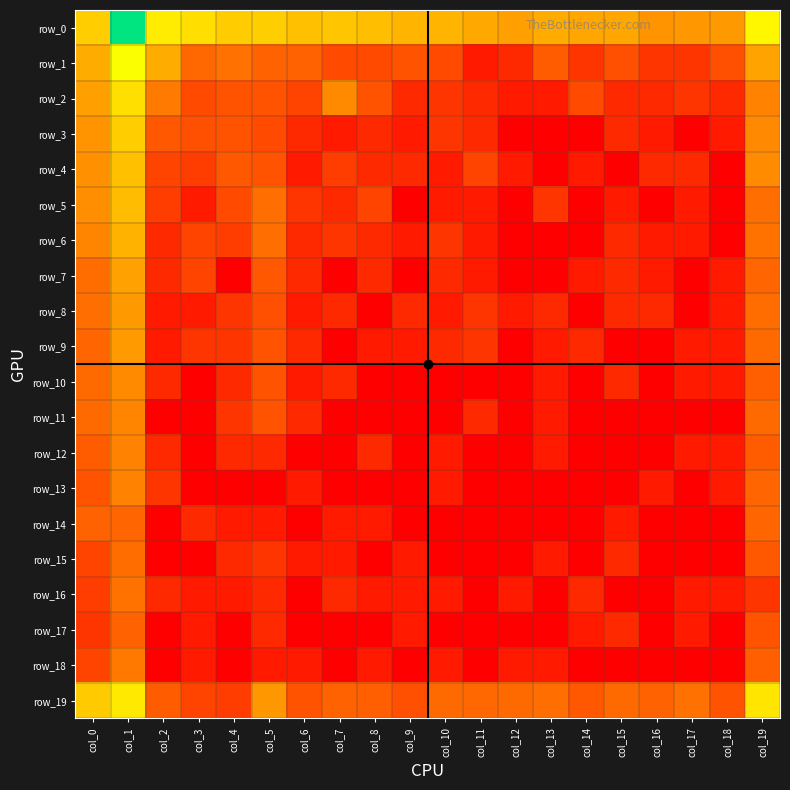

The value of row_16 at col_14 is 1.1. True or false?

True